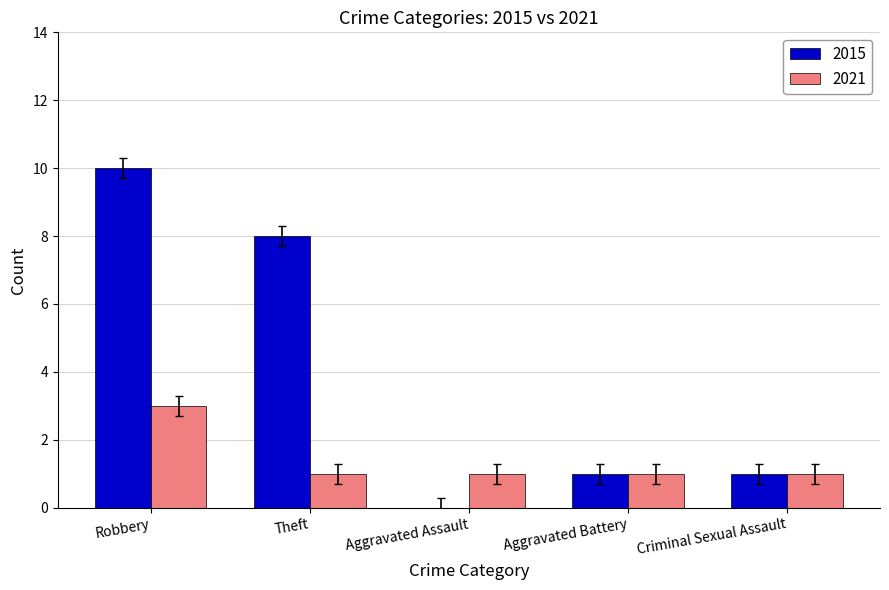

What is the approximate value of 2021 at Robbery?

3